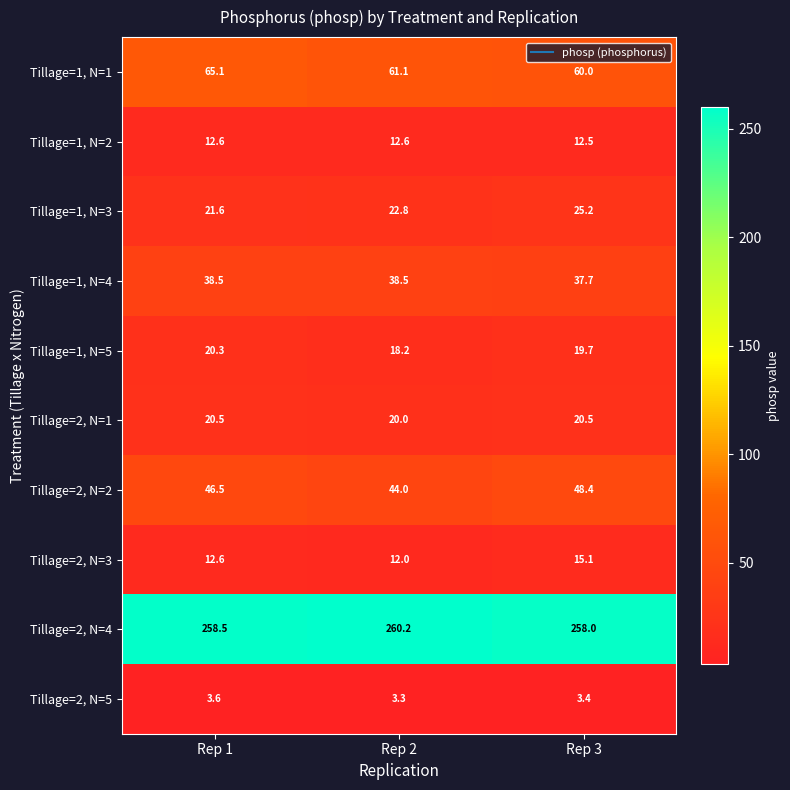

At Rep 2, list the series in order from smallest to largest.

Tillage=2, N=5, Tillage=2, N=3, Tillage=1, N=2, Tillage=1, N=5, Tillage=2, N=1, Tillage=1, N=3, Tillage=1, N=4, Tillage=2, N=2, Tillage=1, N=1, Tillage=2, N=4